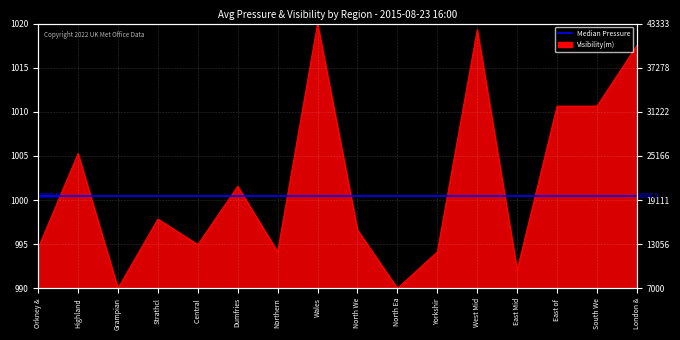

How many points are lower than both their immediate neighbors (excluding endpoints)?

5